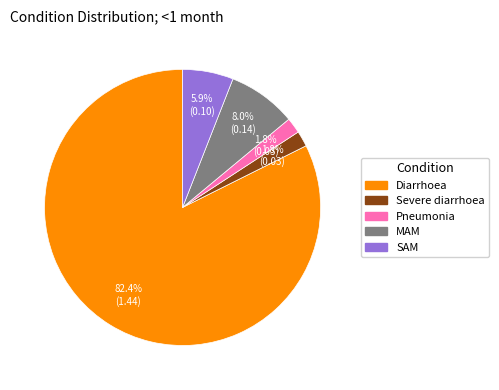

What percentage is the Pneumonia slice, to the nearest percent?

2%